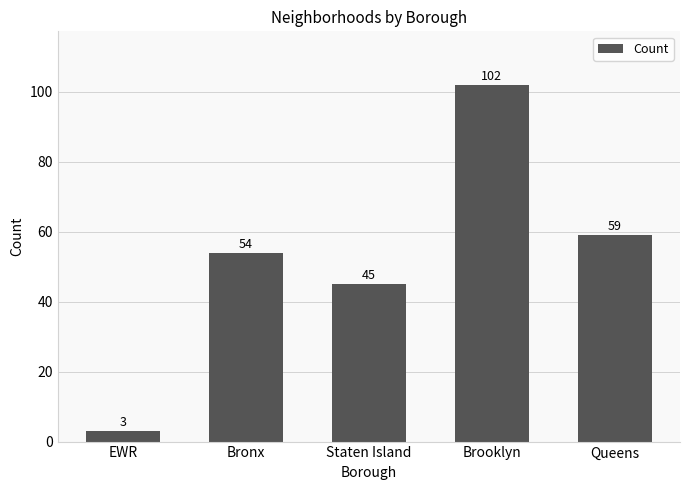

Reading left to right, list all the values displayed in this chart.

3	54	45	102	59